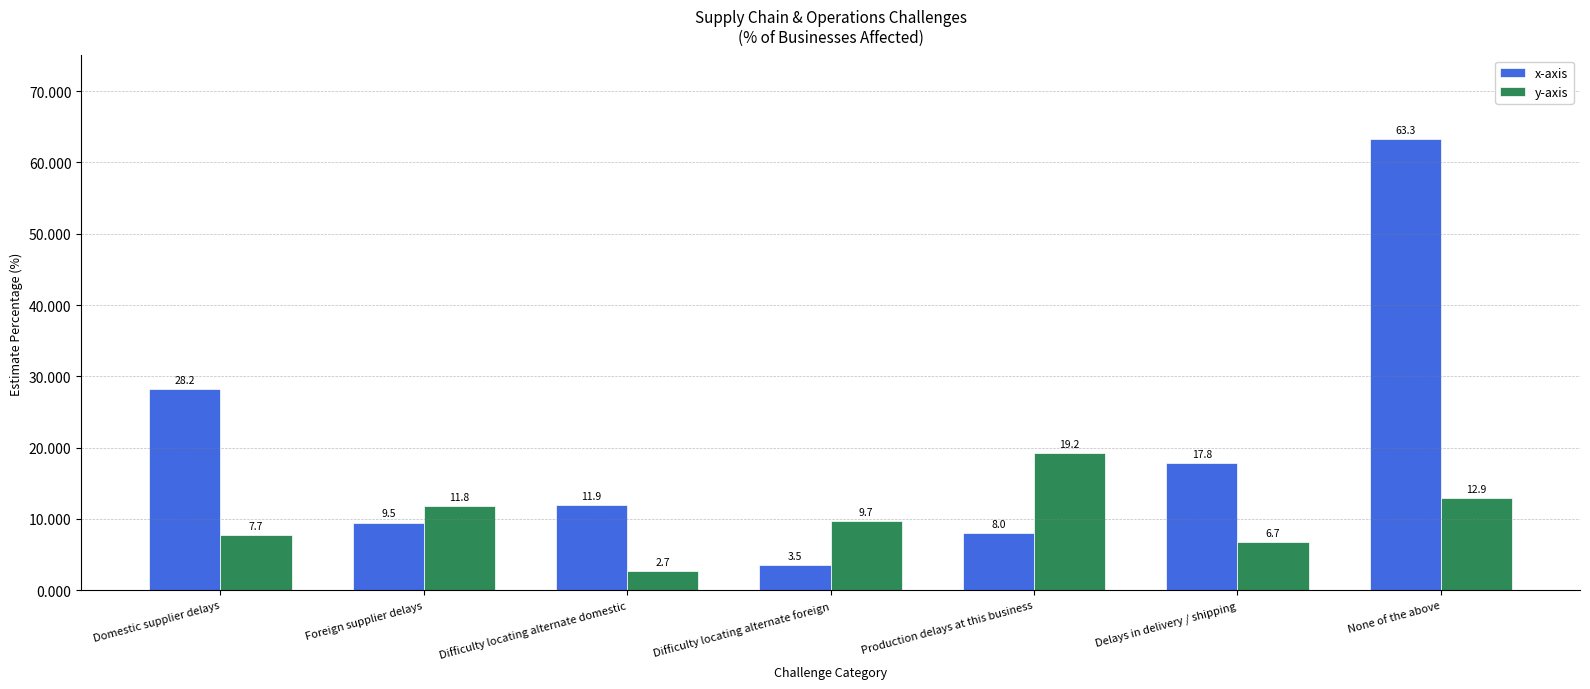

What is the maximum value shown in the chart?

63.3